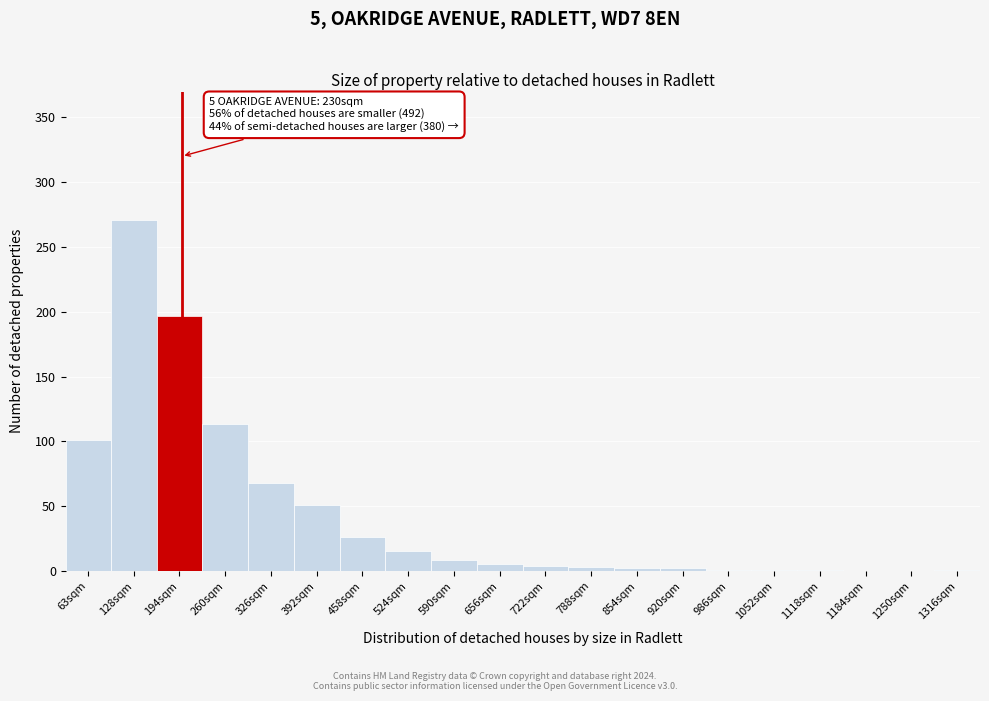

At which label is the value closest to 135?

260sqm